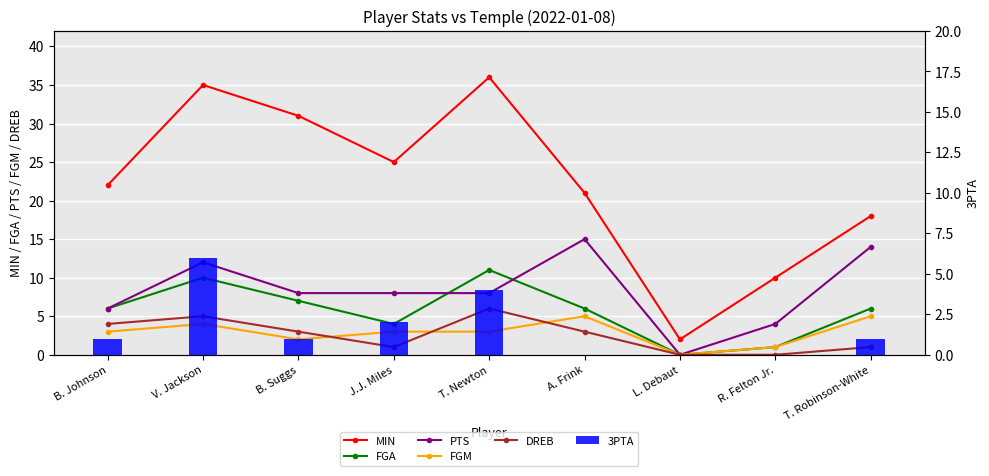

What is the average value of the PTS series?

8